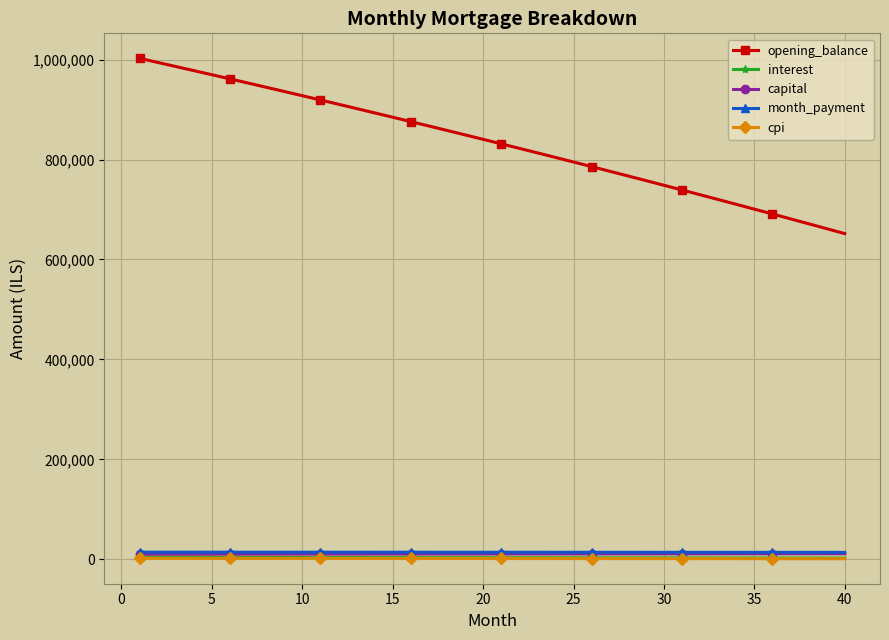

What are all the series names shown in the legend?

opening_balance, interest, capital, month_payment, cpi